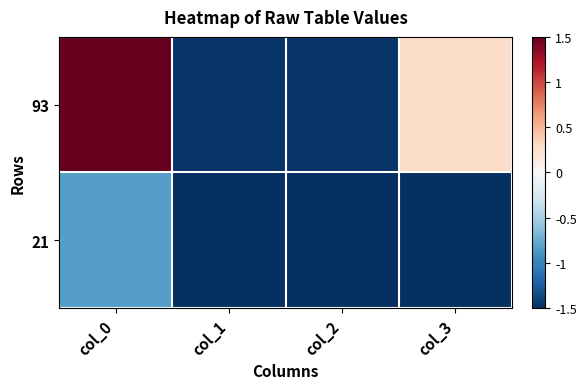

Reading left to right, list all the values displayed in this chart.

93: col_0=1.5	col_1=-1.5	col_2=-1.5	col_3=0.3
21: col_0=-0.8	col_1=-1.5	col_2=-1.5	col_3=-1.5